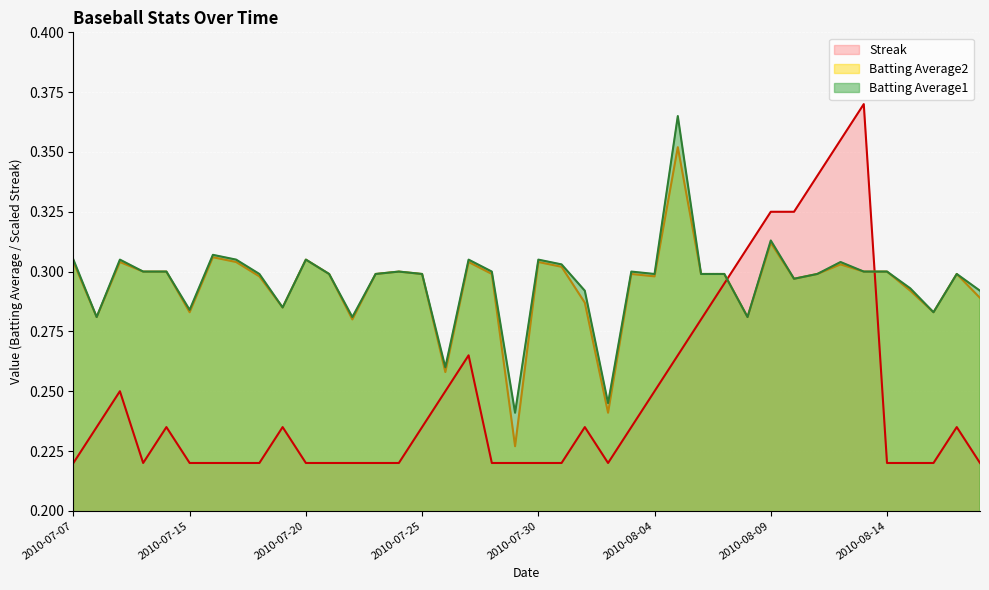

Between 2010-08-14 and 2010-08-13, which is larger?

2010-08-14